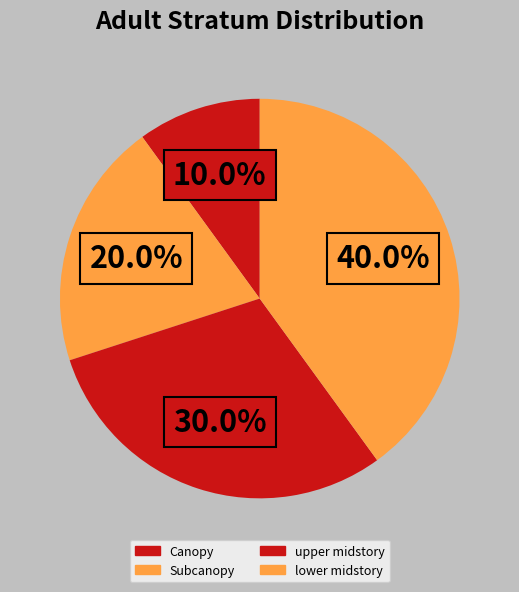

To the nearest percent, what is the difference between the largest and smallest slice percentages?

30%